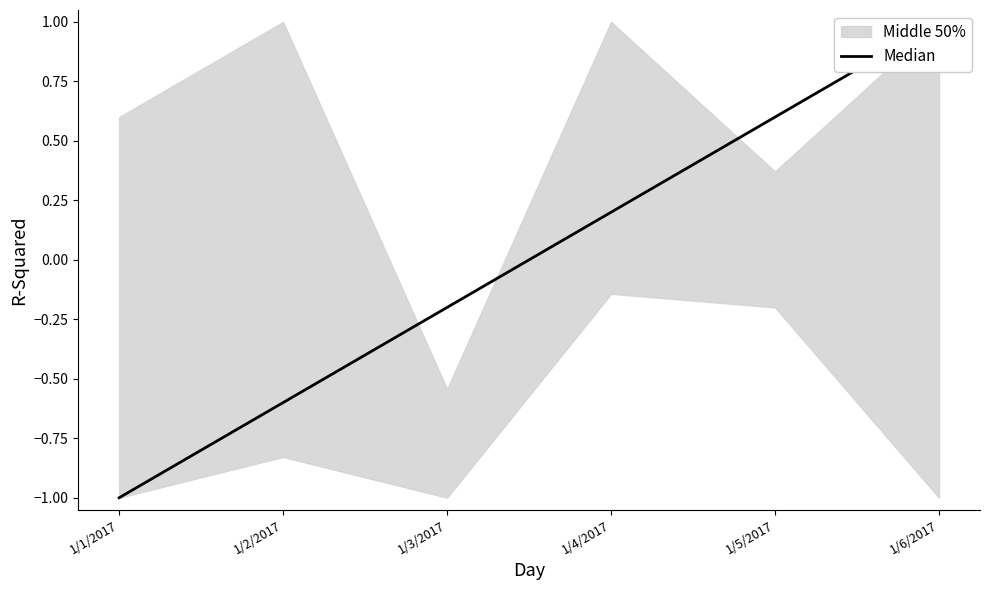

What is the change in value from 1/1/2017 to 1/6/2017?

+2.0